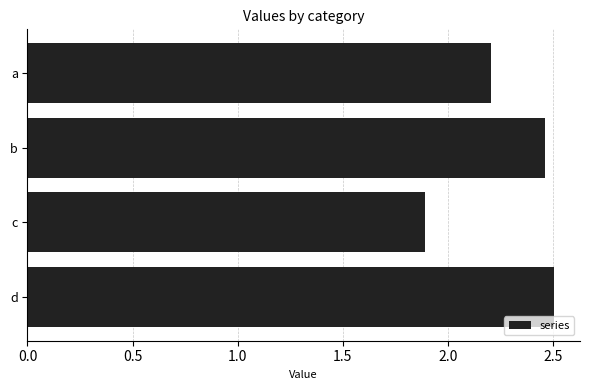

List the labels in order of value, smallest first.

c, a, b, d